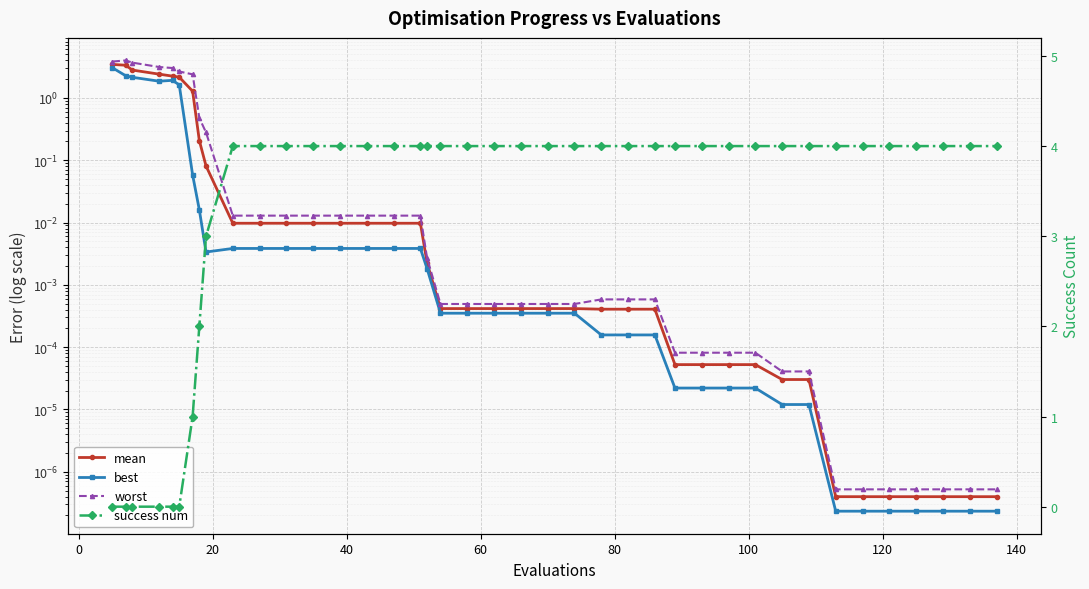

Which series has the widest spread of values?

success num